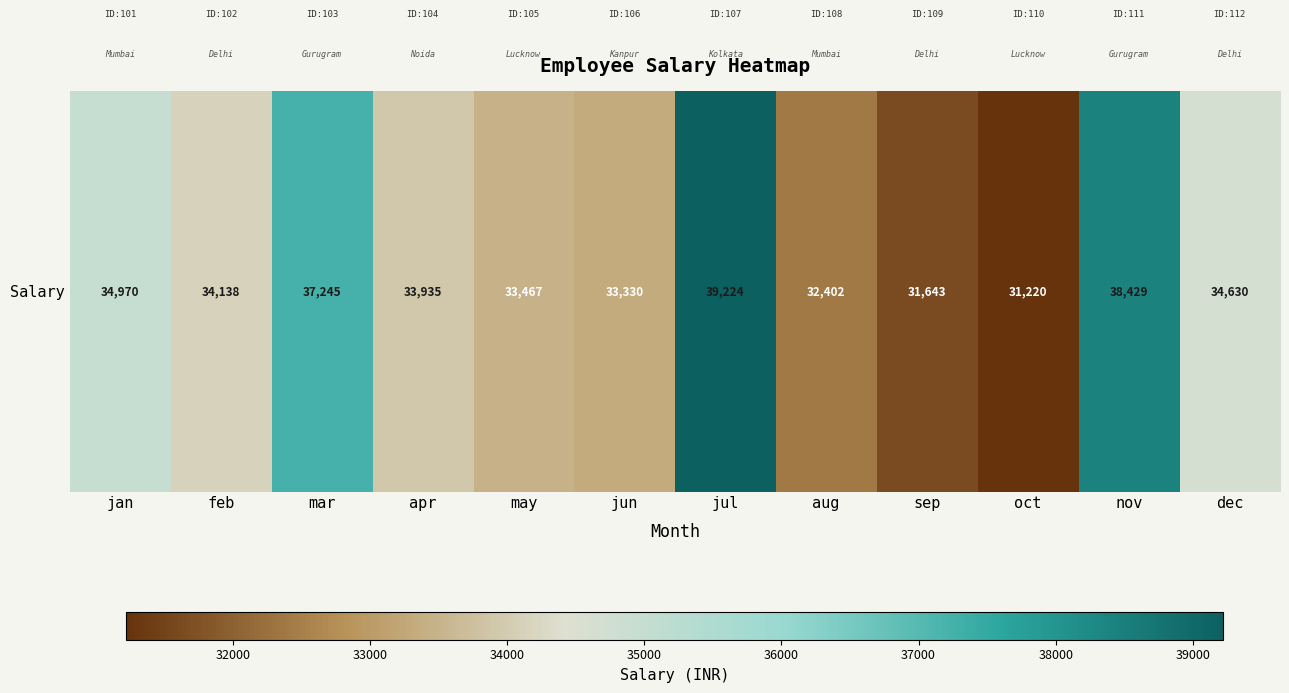

Between apr and sep, which is larger?

apr